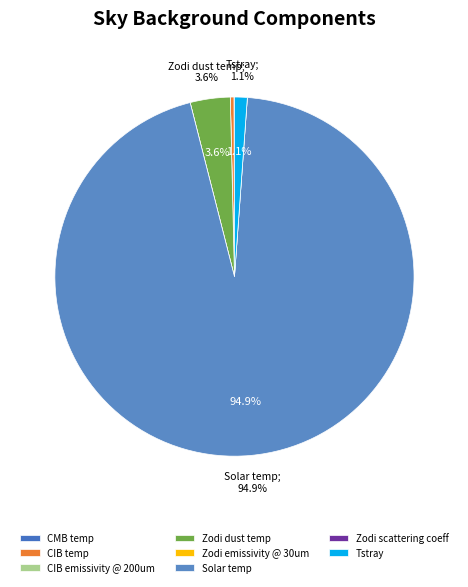

Which category has the biggest portion of the pie?

Solar temp